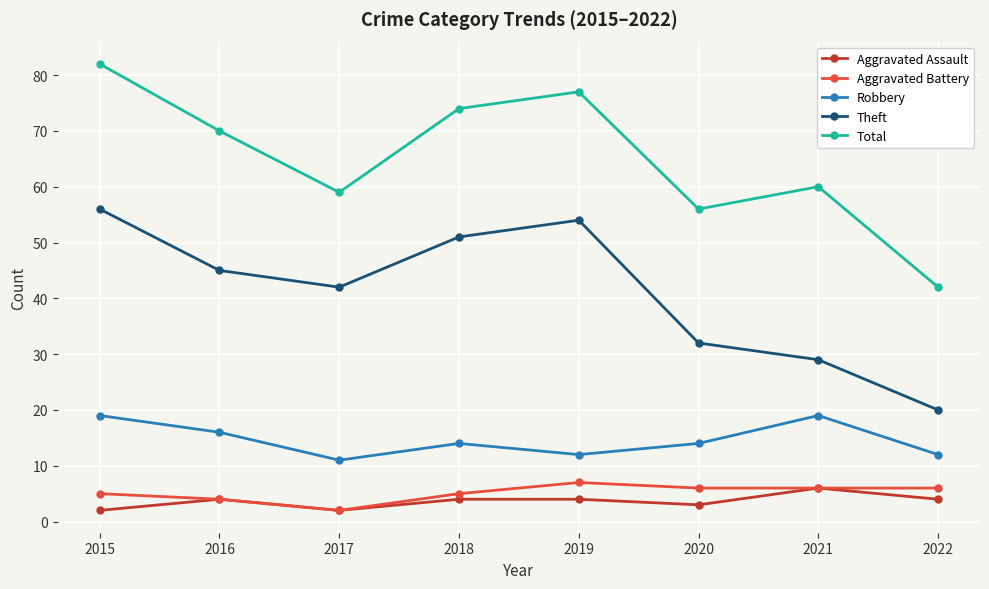

Which series has the largest total across all categories?

Total